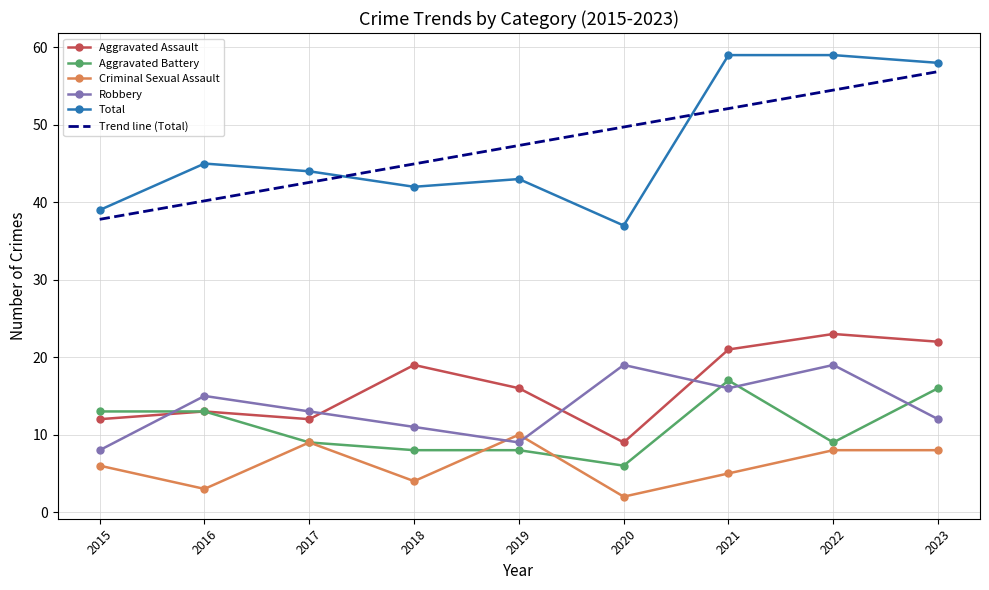

Which category has the lowest value in the Trend line (Total) series?

2015